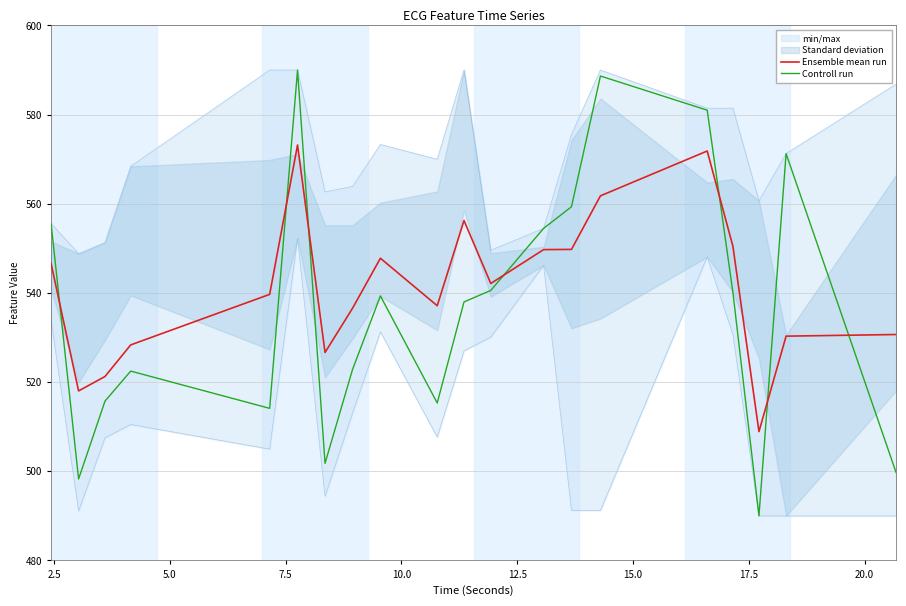

What is the maximum value for Ensemble mean run?

573.2